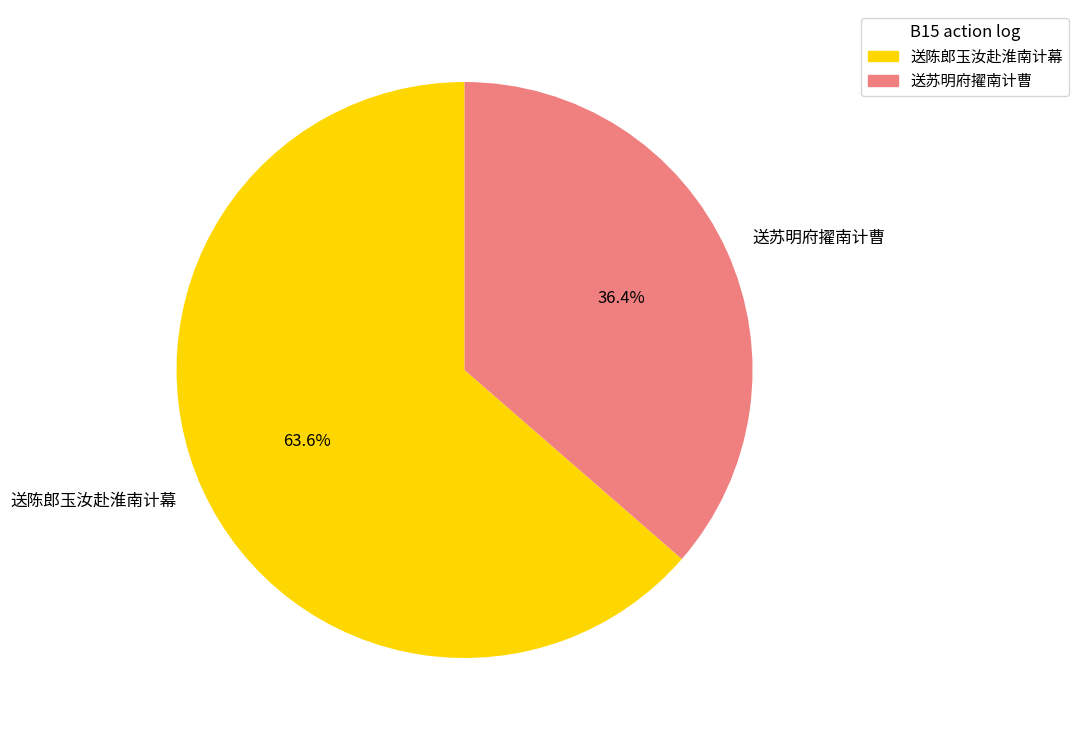

To the nearest percent, what is the difference between the largest and smallest slice percentages?

27%